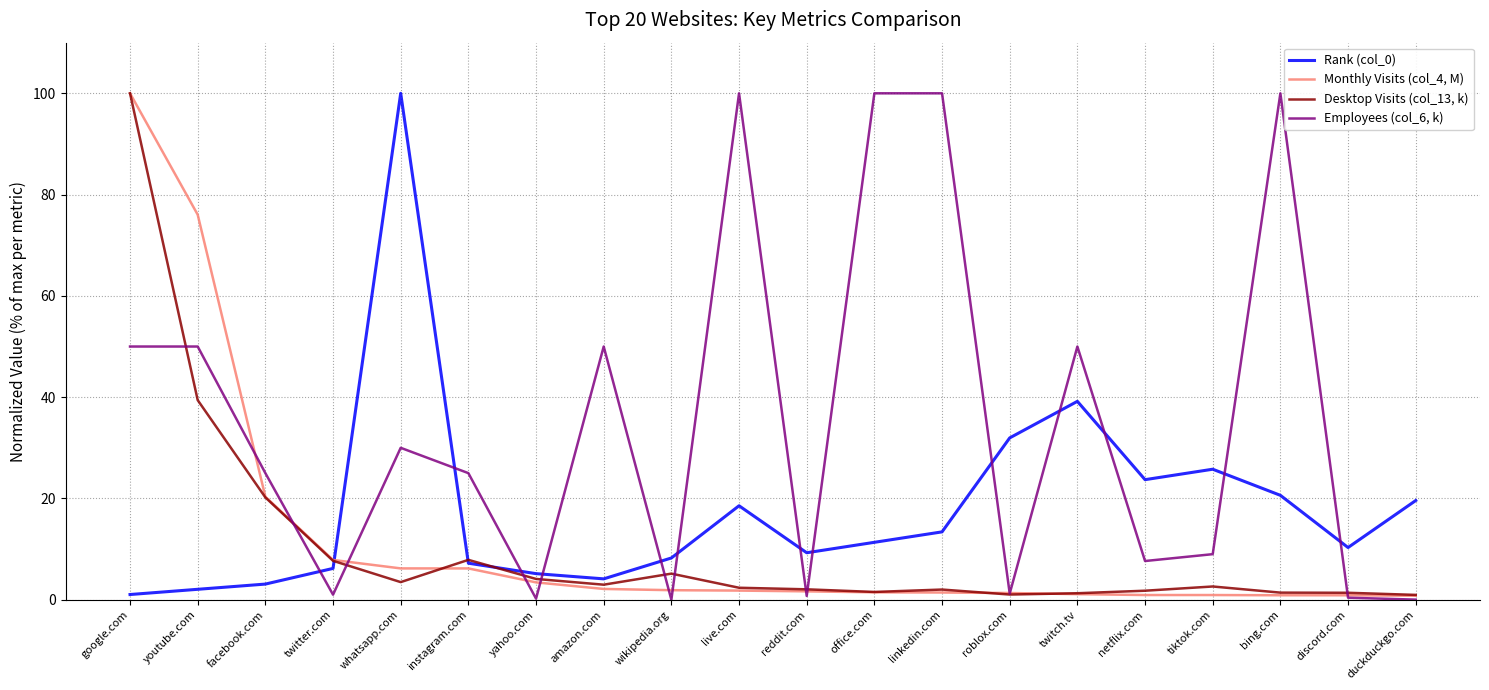

Is this an area chart (filled region under the line)?

No